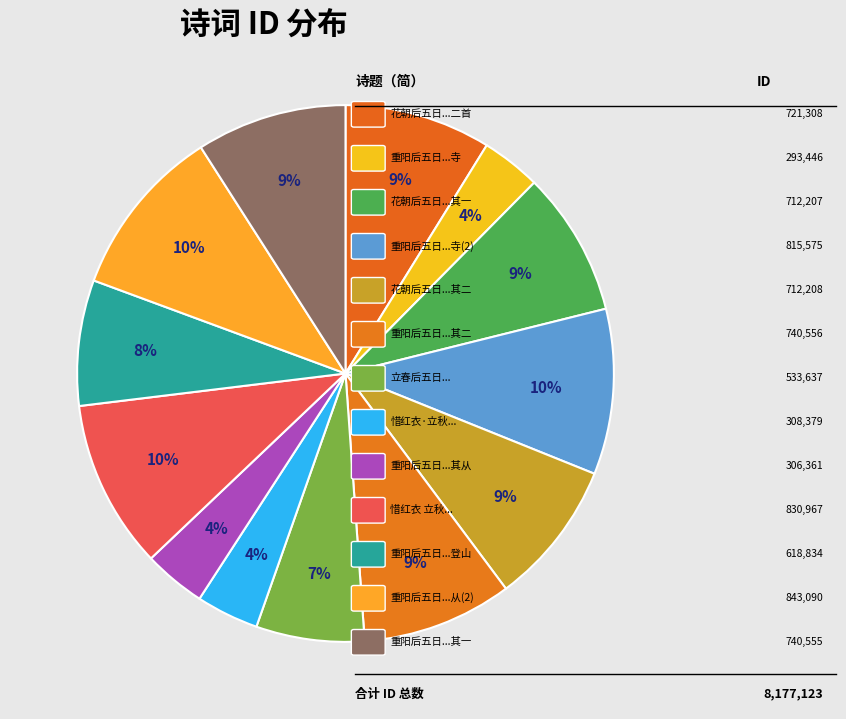

How many slices are in this pie chart?

13